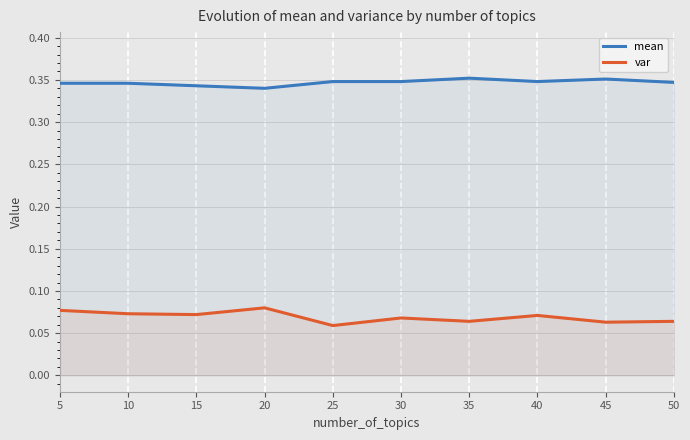

Which series has the largest total across all categories?

mean